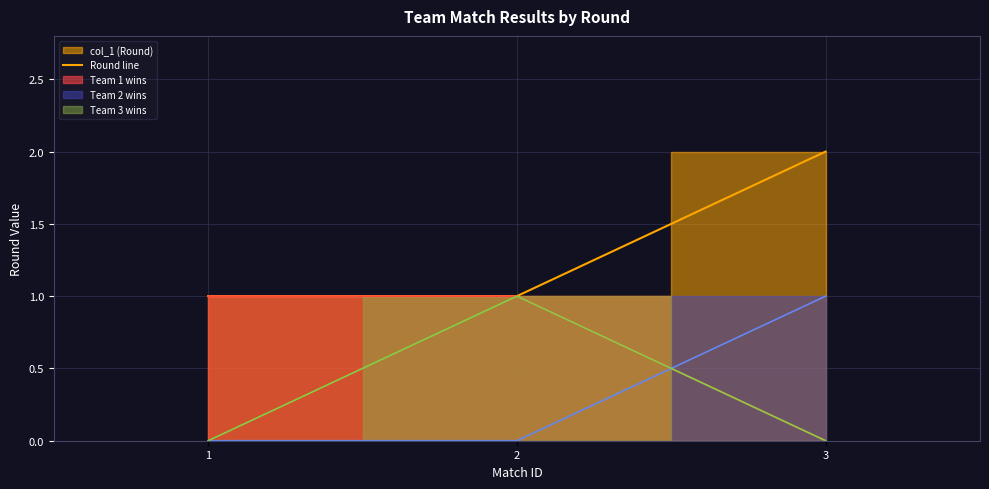

Rank the categories by value from highest to lowest.

3, 1, 2